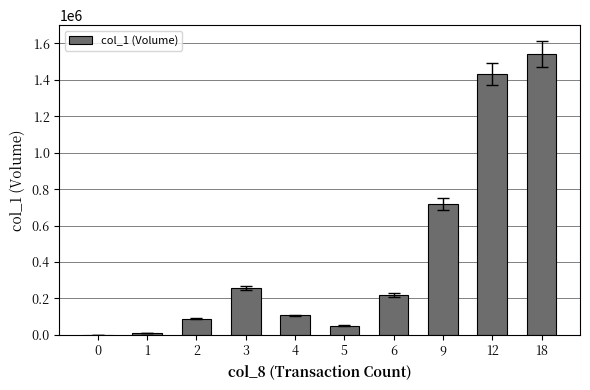

Are the bars horizontal?

No